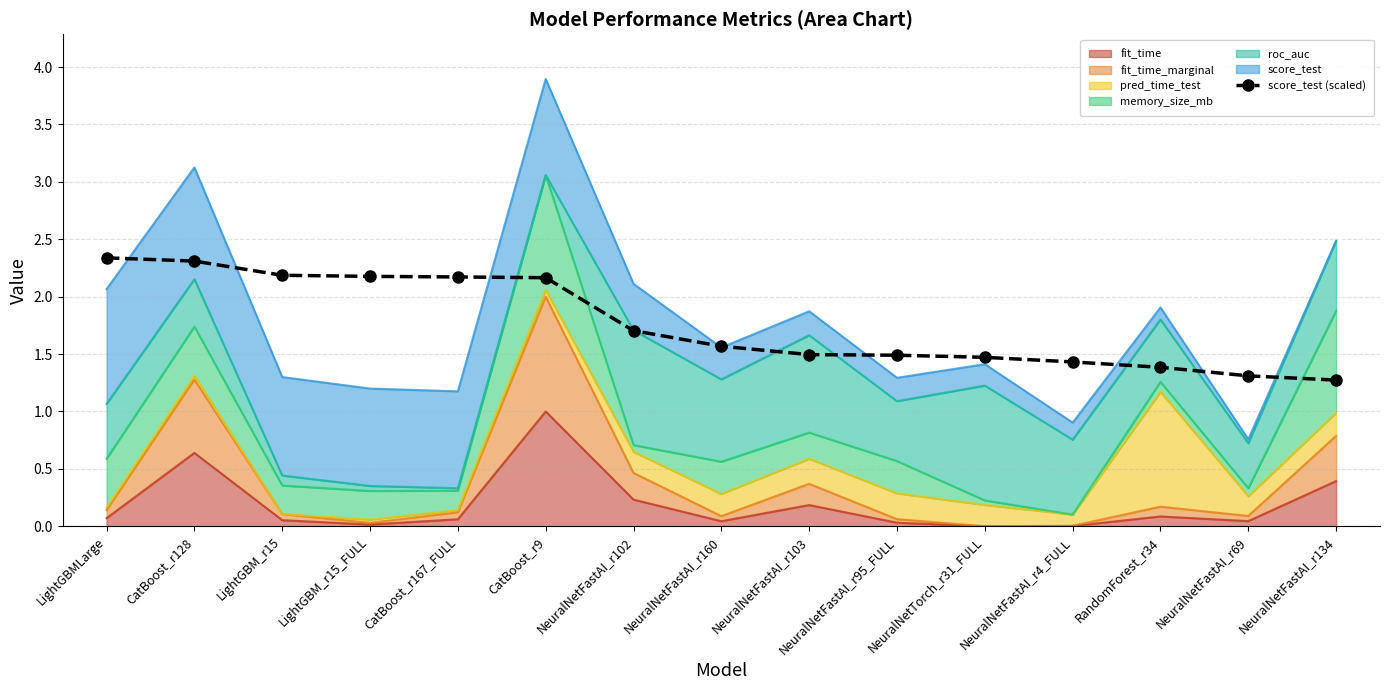

Rank the categories by value from lowest to highest.

NeuralNetFastAI_r134, NeuralNetFastAI_r69, RandomForest_r34, NeuralNetFastAI_r4_FULL, NeuralNetTorch_r31_FULL, NeuralNetFastAI_r95_FULL, NeuralNetFastAI_r103, NeuralNetFastAI_r160, NeuralNetFastAI_r102, CatBoost_r9, CatBoost_r167_FULL, LightGBM_r15_FULL, LightGBM_r15, CatBoost_r128, LightGBMLarge